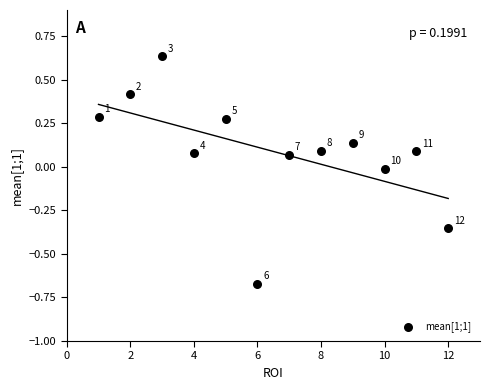

What is the range of X values (max minus min)?

11.0